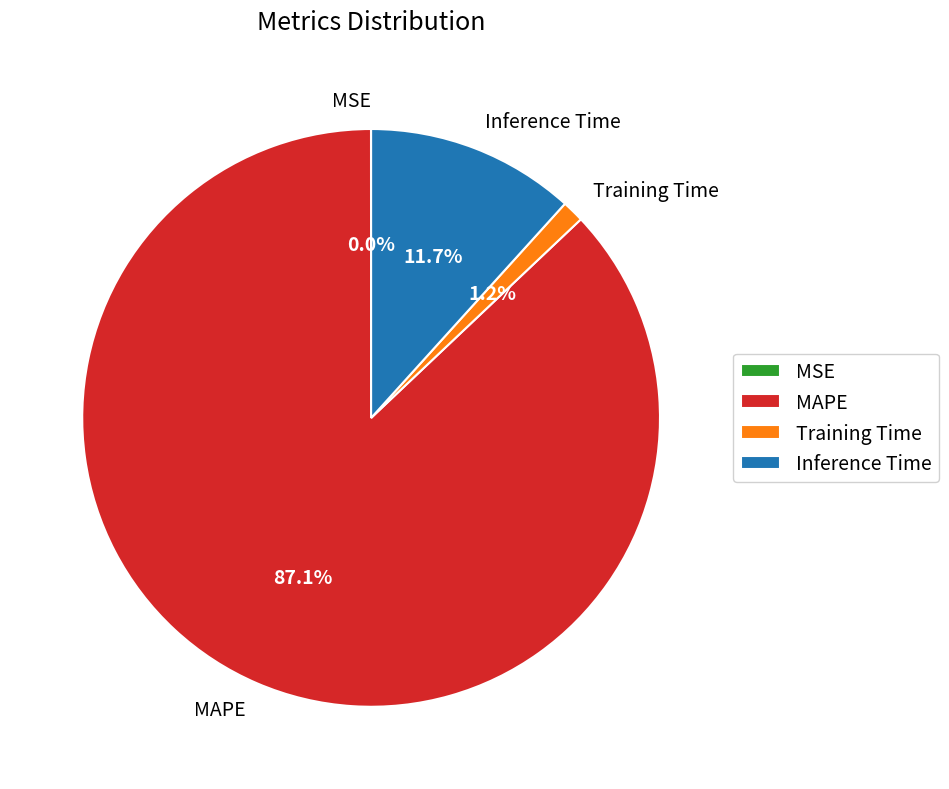

True or false: Inference Time accounts for 12% of the total.

True